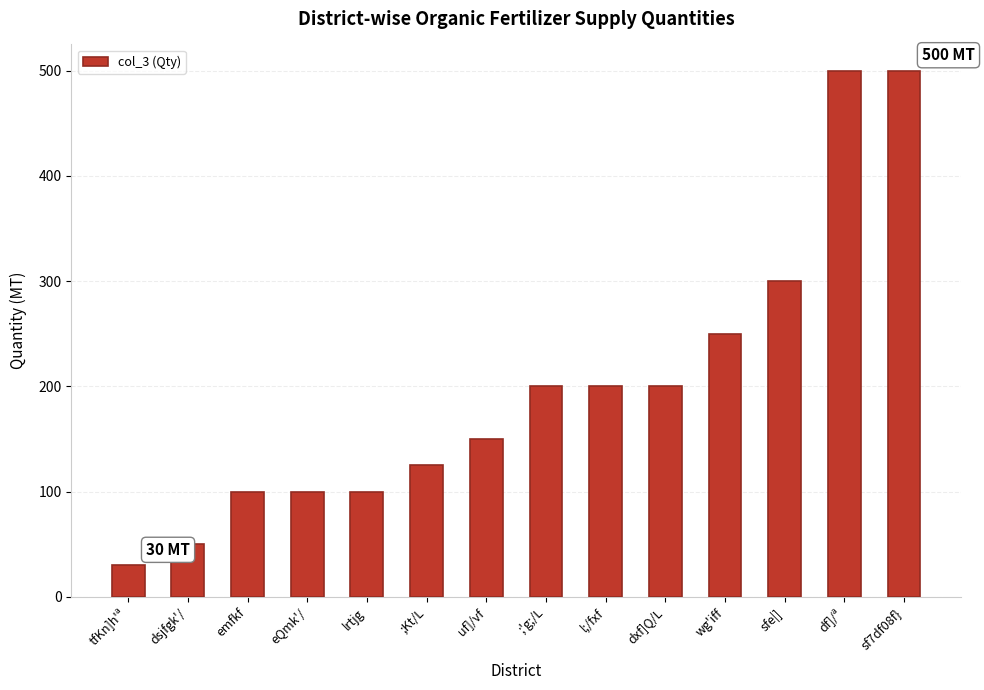

What is the sum of the values at ;Kt/L and df]/ª?

625